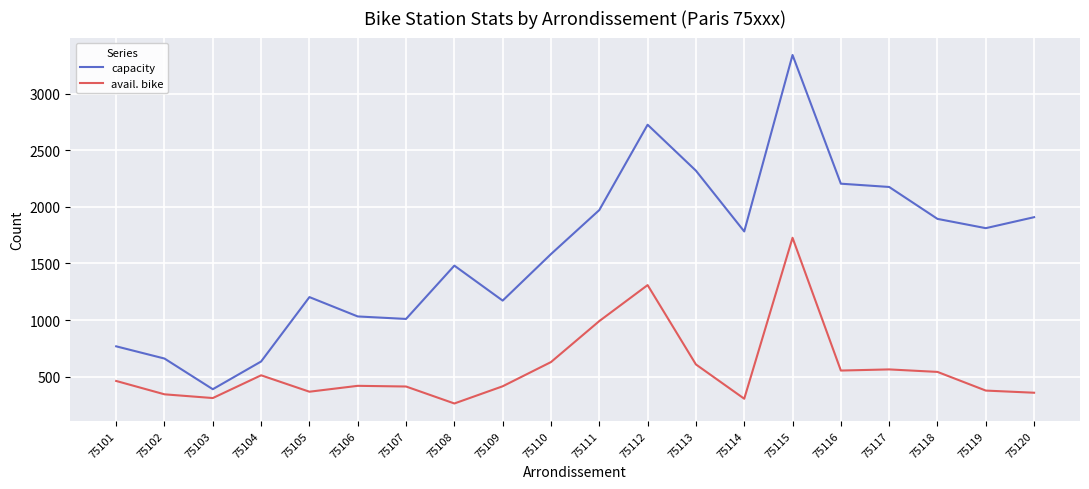

At which category does capacity reach its first local peak?

75105